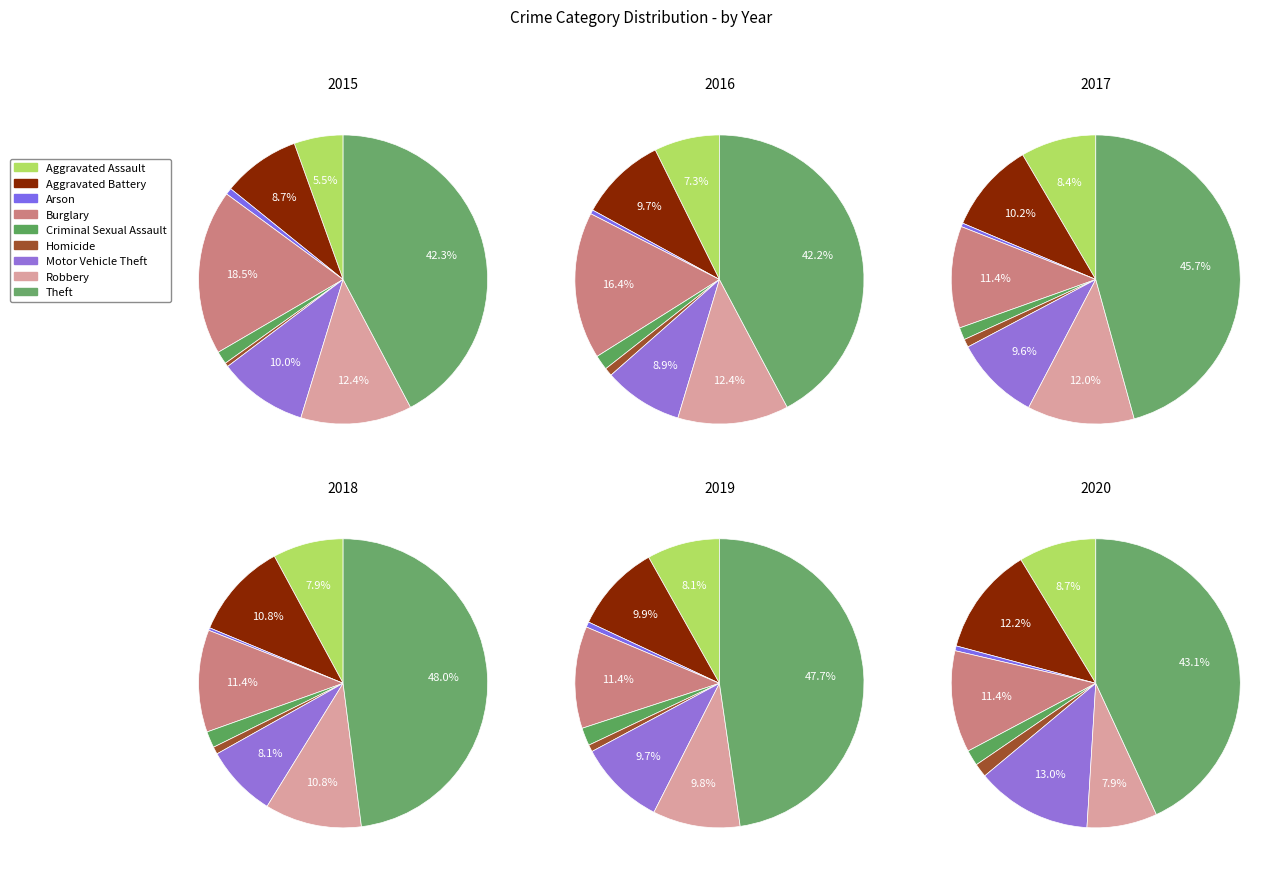

To the nearest percent, what percentage of the pie is Burglary?

18%